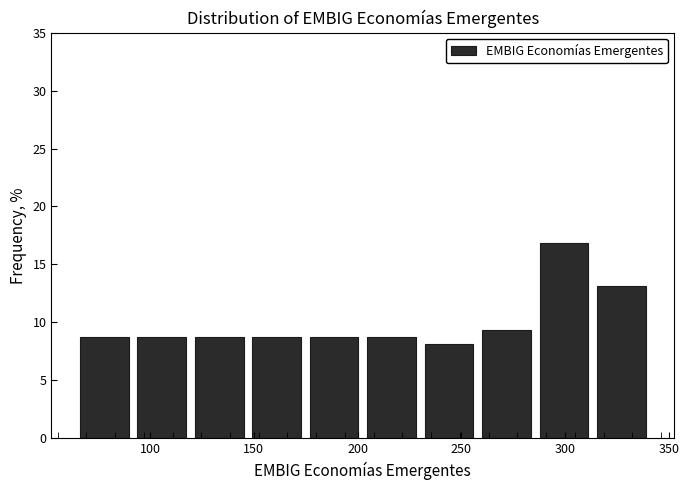

Reading left to right, transcribe this chart: for each bar, give the range it covers on the x-axis and its height. Neither the bar edges nor the heights are printed on the chart, so give them approximately, as read against the axes.

65 to 90: 9.0
90 to 120: 9.0
120 to 145: 9.0
145 to 175: 9.0
175 to 205: 9.0
205 to 230: 9.0
230 to 260: 8.0
260 to 285: 9.5
285 to 315: 17.0
315 to 340: 13.0